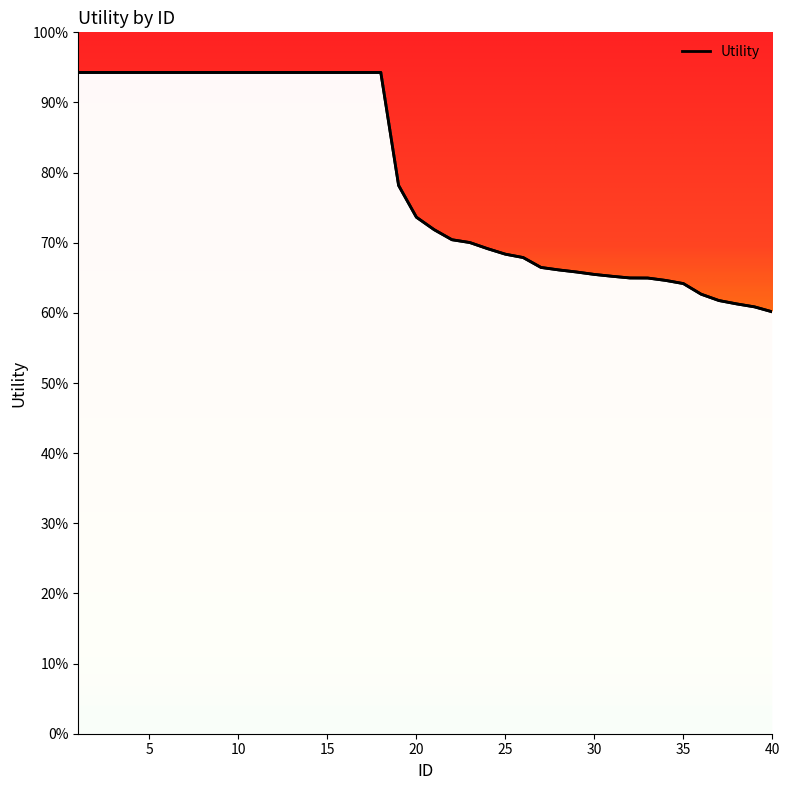

Rank the categories by value from lowest to highest.

40, 39, 38, 37, 36, 35, 34, 33, 32, 31, 30, 29, 28, 27, 26, 25, 24, 23, 22, 21, 20, 19, 1, 2, 3, 4, 5, 6, 7, 8, 9, 10, 11, 12, 13, 14, 15, 16, 17, 18